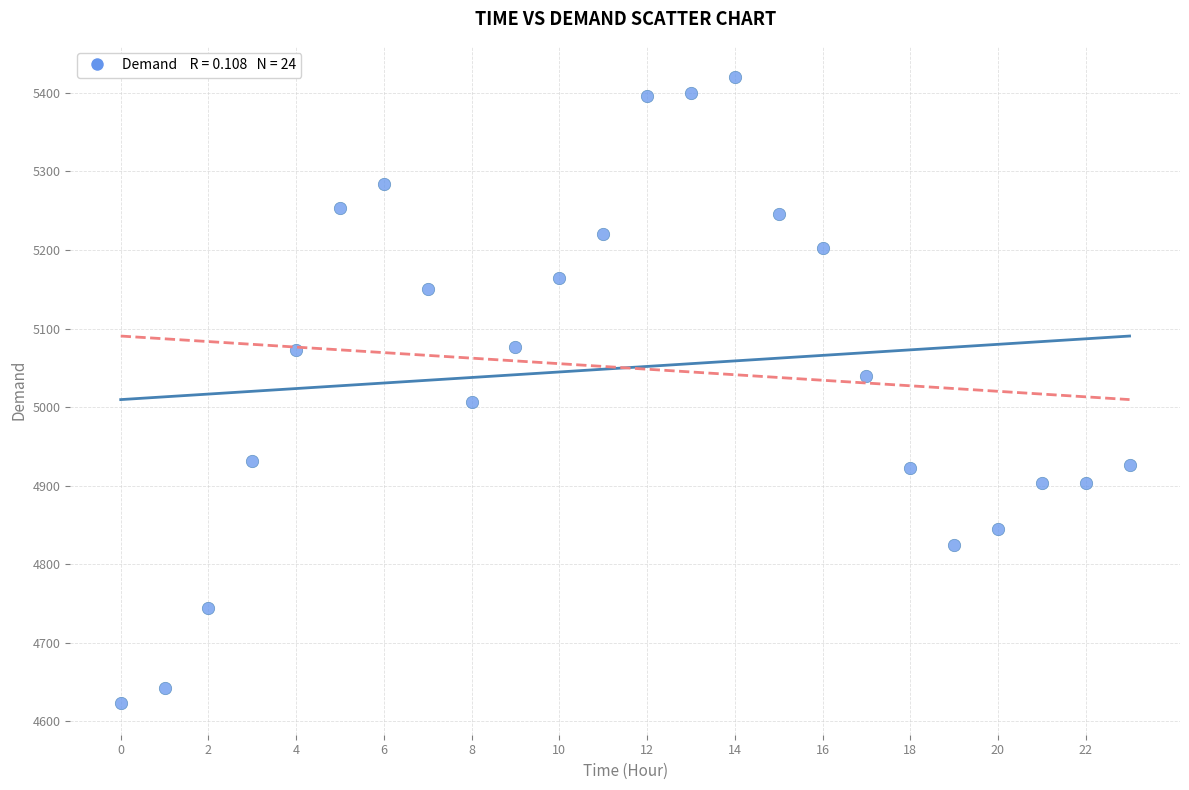

What is the range of Y values (max minus min)?

797